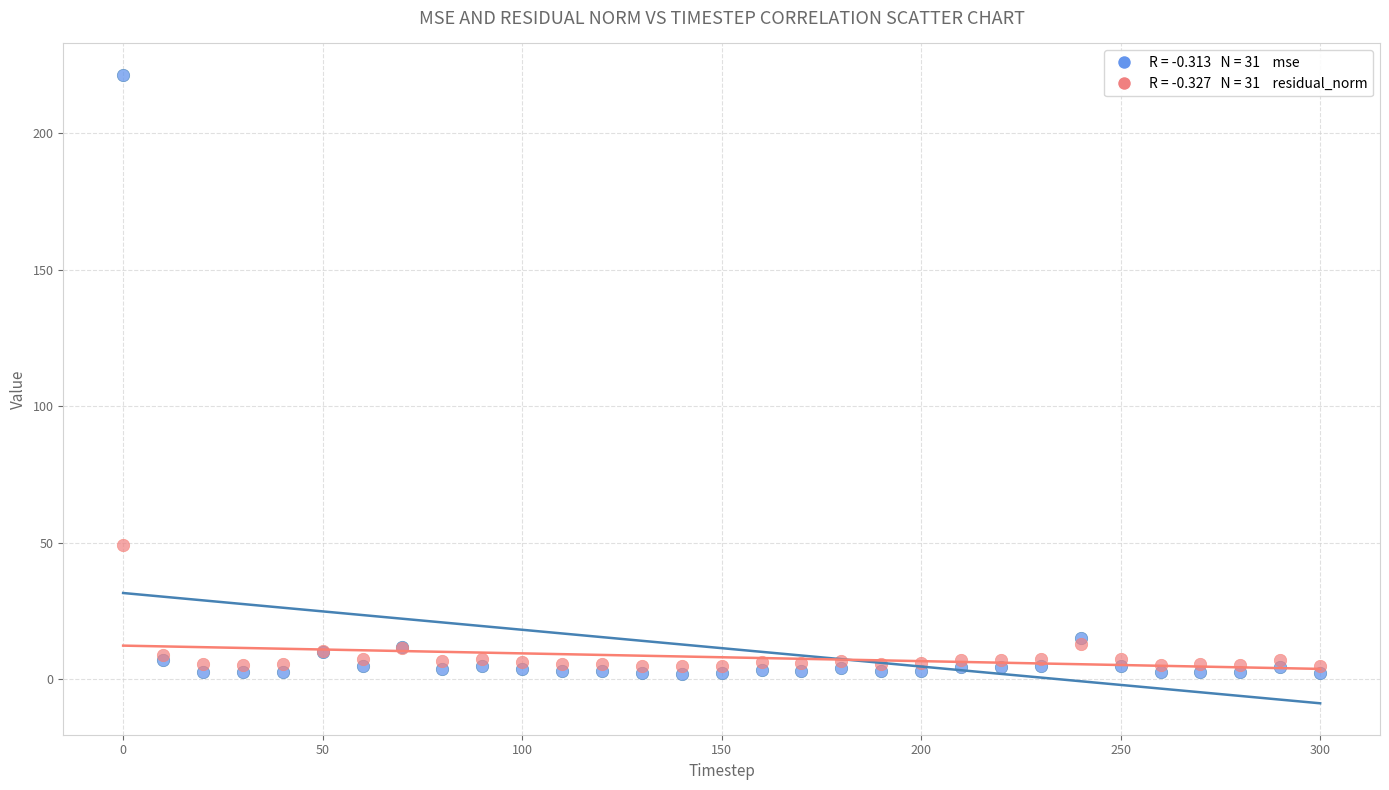

Across all series, what Y value is closest to 111?

49.4